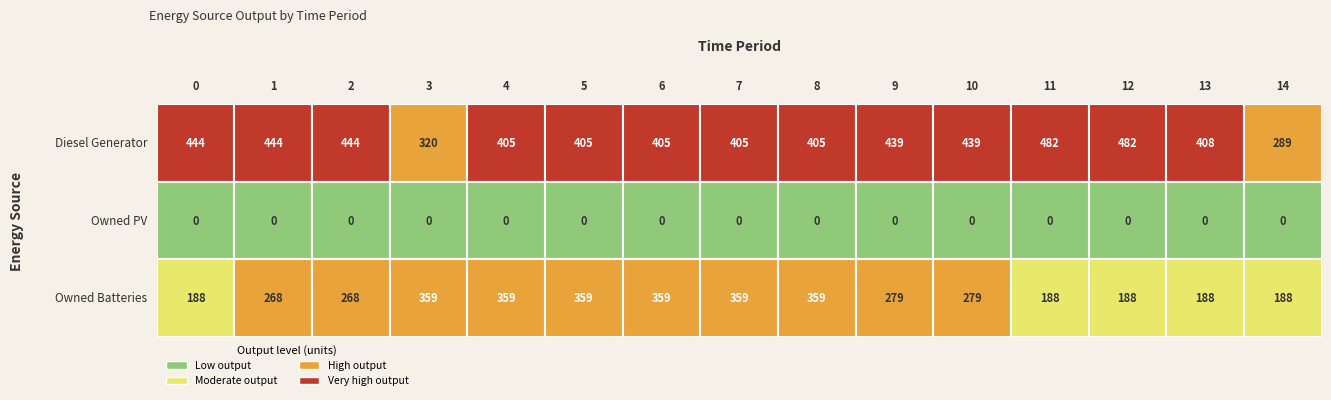

What is the maximum value for Owned Batteries?

359